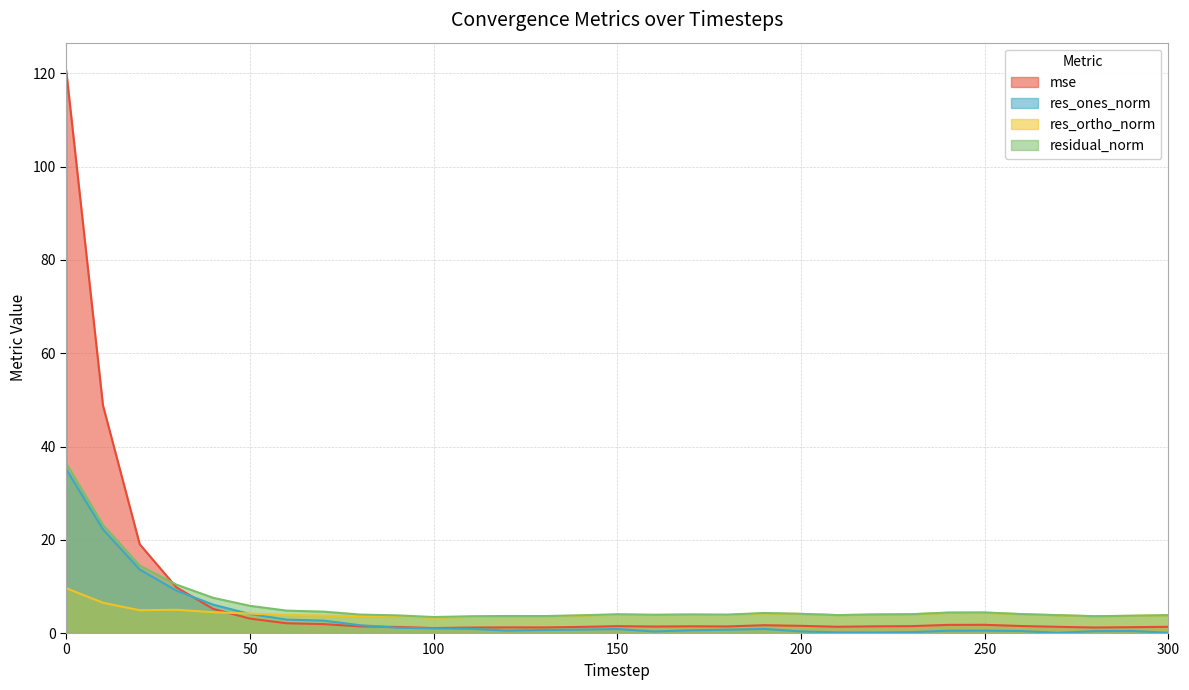

What are all the series names shown in the legend?

mse, res_ones_norm, res_ortho_norm, residual_norm